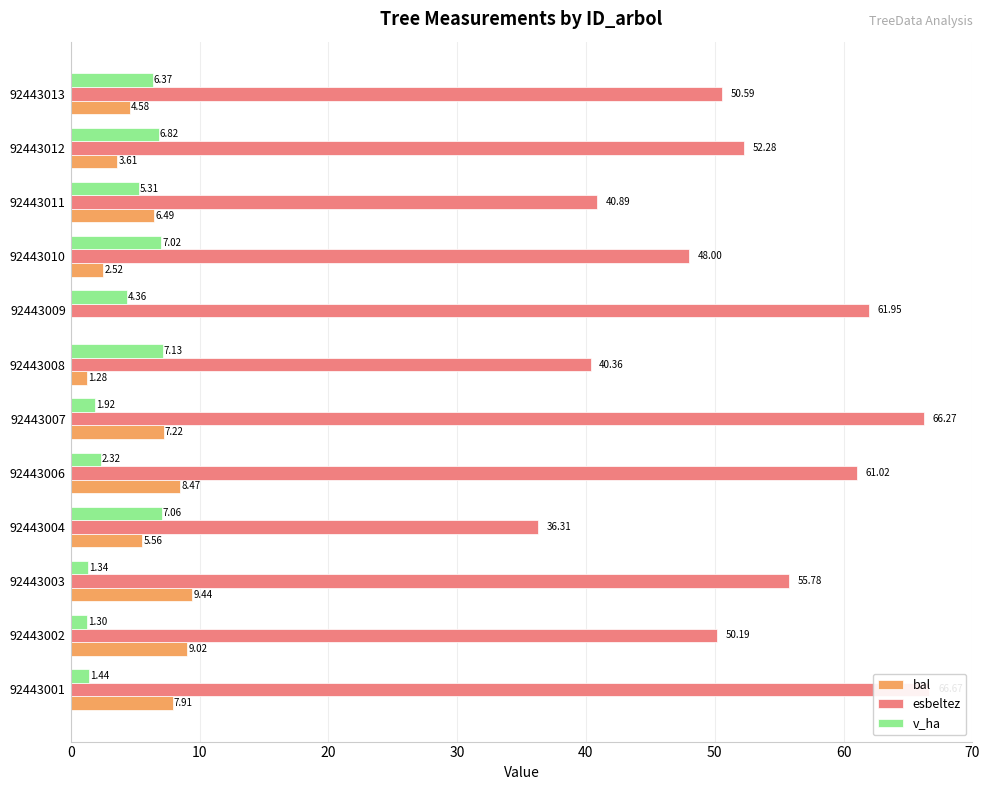

What are all the series names shown in the legend?

bal, esbeltez, v_ha